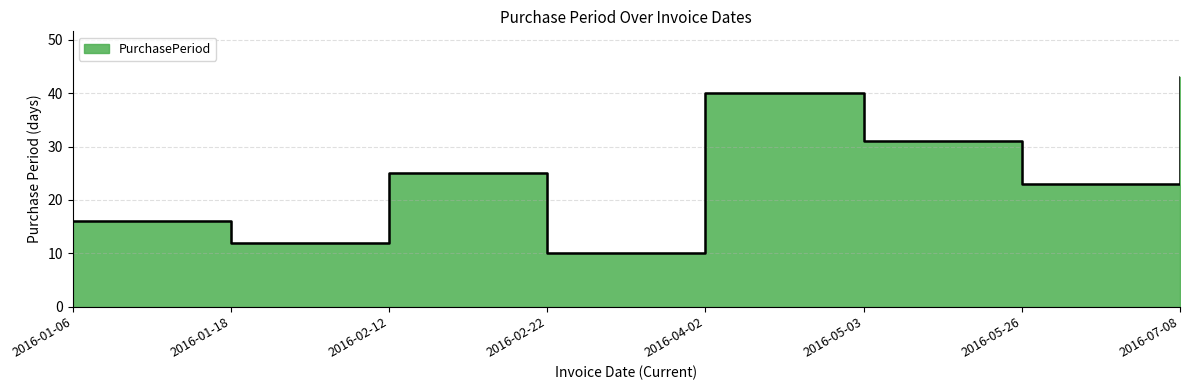

Reading left to right, what are all the values shown in this chart?

16	12	25	10	40	31	23	43